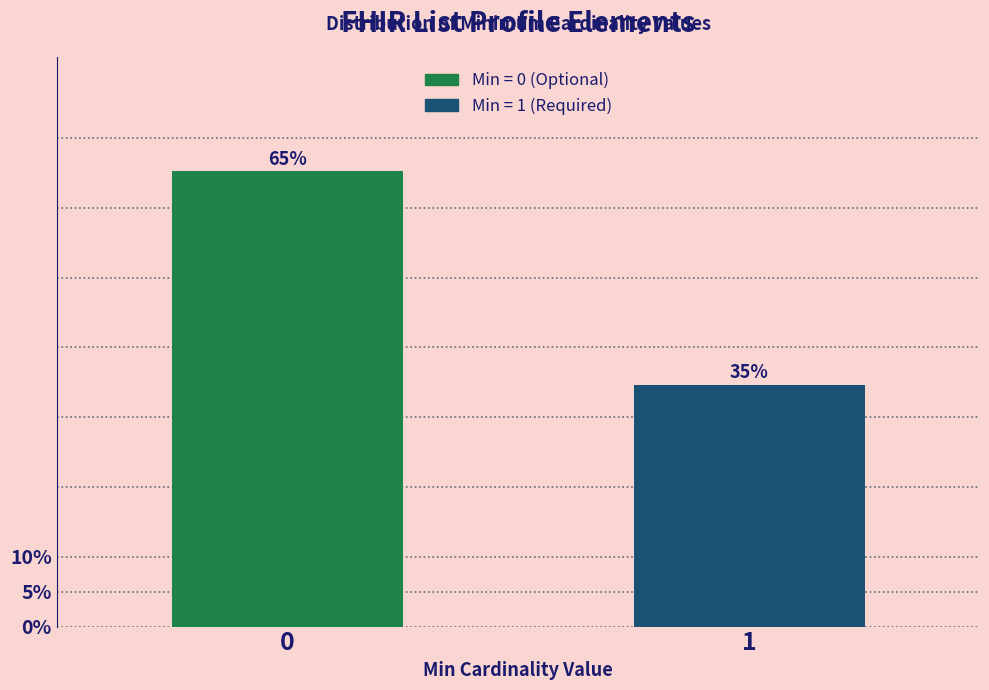

Is it true that the value at 1 is 34.7?

True